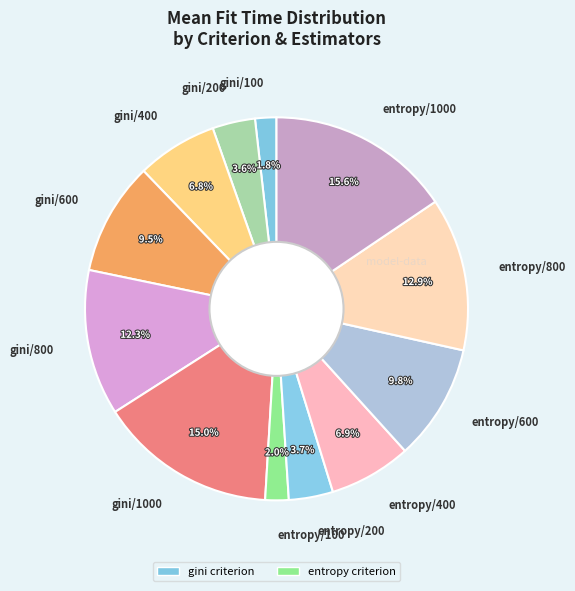

What is the largest slice in the pie chart?

entropy/1000